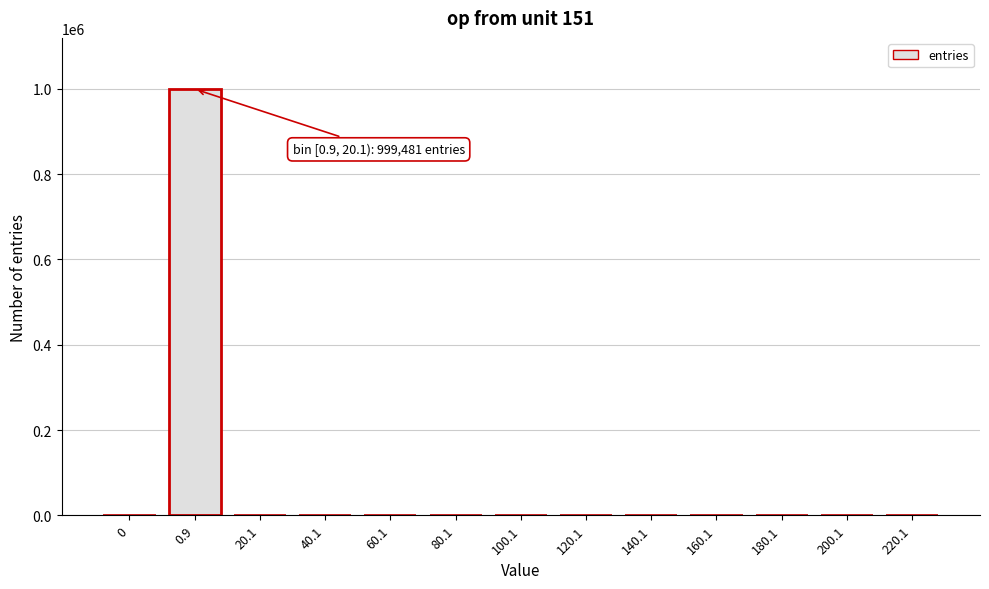

What is the sum of all values?

1000000